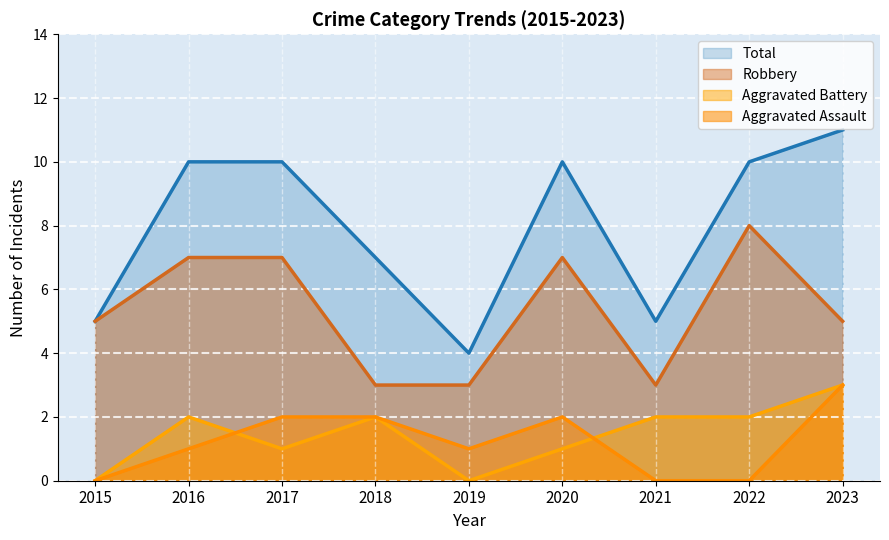

Is it true that Total equals 10 at 2017?

True